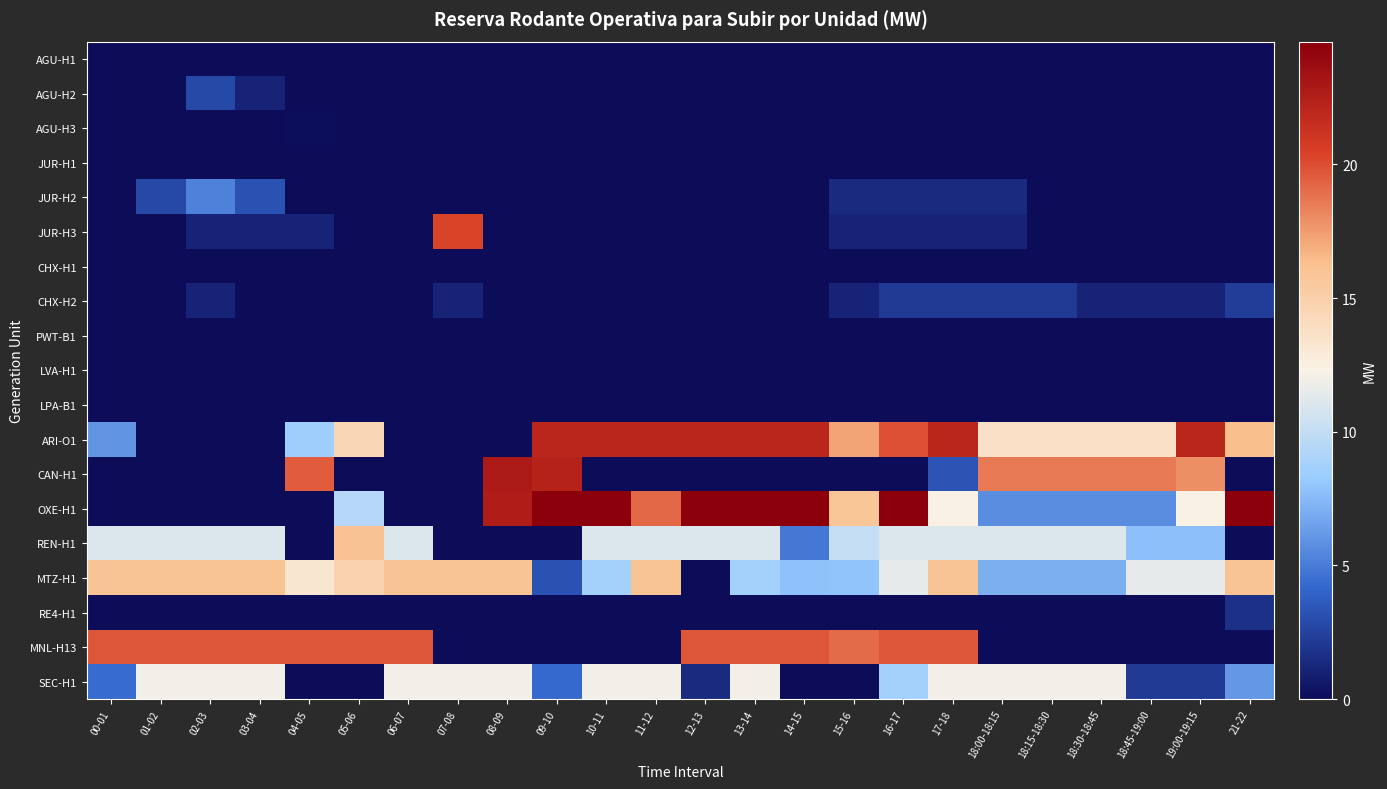

Reading left to right, transcribe all the data shown in this chart.

AGU-H1: 00-01=0.0	01-02=0.0	02-03=0.0	03-04=0.0	04-05=0.0	05-06=0.0	06-07=0.0	07-08=0.0	08-09=0.0	09-10=0.0	10-11=0.0	11-12=0.0	12-13=0.0	13-14=0.0	14-15=0.0	15-16=0.0	16-17=0.0	17-18=0.0	18:00-18:15=0.0	18:15-18:30=0.0	18:30-18:45=0.0	18:45-19:00=0.0	19:00-19:15=0.0	21-22=0.0
AGU-H2: 00-01=0.0	01-02=0.0	02-03=2.8	03-04=1.1	04-05=0.0	05-06=0.0	06-07=0.0	07-08=0.0	08-09=0.0	09-10=0.0	10-11=0.0	11-12=0.0	12-13=0.0	13-14=0.0	14-15=0.0	15-16=0.0	16-17=0.0	17-18=0.0	18:00-18:15=0.0	18:15-18:30=0.0	18:30-18:45=0.0	18:45-19:00=0.0	19:00-19:15=0.0	21-22=0.0
AGU-H3: 00-01=0.0	01-02=0.0	02-03=0.0	03-04=0.0	04-05=0.2	05-06=0.0	06-07=0.0	07-08=0.0	08-09=0.0	09-10=0.0	10-11=0.0	11-12=0.0	12-13=0.0	13-14=0.0	14-15=0.0	15-16=0.0	16-17=0.0	17-18=0.0	18:00-18:15=0.0	18:15-18:30=0.0	18:30-18:45=0.0	18:45-19:00=0.0	19:00-19:15=0.0	21-22=0.0
JUR-H1: 00-01=0.0	01-02=0.0	02-03=0.0	03-04=0.0	04-05=0.0	05-06=0.0	06-07=0.0	07-08=0.0	08-09=0.0	09-10=0.0	10-11=0.0	11-12=0.0	12-13=0.0	13-14=0.0	14-15=0.0	15-16=0.0	16-17=0.0	17-18=0.0	18:00-18:15=0.0	18:15-18:30=0.0	18:30-18:45=0.0	18:45-19:00=0.0	19:00-19:15=0.0	21-22=0.0
JUR-H2: 00-01=0.0	01-02=2.8	02-03=5.2	03-04=3.2	04-05=0.0	05-06=0.0	06-07=0.0	07-08=0.0	08-09=0.0	09-10=0.0	10-11=0.0	11-12=0.0	12-13=0.0	13-14=0.0	14-15=0.0	15-16=1.4	16-17=1.4	17-18=1.4	18:00-18:15=1.4	18:15-18:30=0.0	18:30-18:45=0.0	18:45-19:00=0.0	19:00-19:15=0.0	21-22=0.0
JUR-H3: 00-01=0.0	01-02=0.0	02-03=1.1	03-04=1.1	04-05=1.1	05-06=0.0	06-07=0.0	07-08=20.3	08-09=0.0	09-10=0.0	10-11=0.0	11-12=0.0	12-13=0.0	13-14=0.0	14-15=0.0	15-16=1.1	16-17=1.1	17-18=1.1	18:00-18:15=1.1	18:15-18:30=0.0	18:30-18:45=0.0	18:45-19:00=0.0	19:00-19:15=0.0	21-22=0.0
CHX-H1: 00-01=0.0	01-02=0.0	02-03=0.0	03-04=0.0	04-05=0.0	05-06=0.0	06-07=0.0	07-08=0.0	08-09=0.0	09-10=0.0	10-11=0.0	11-12=0.0	12-13=0.0	13-14=0.0	14-15=0.0	15-16=0.0	16-17=0.0	17-18=0.0	18:00-18:15=0.0	18:15-18:30=0.0	18:30-18:45=0.0	18:45-19:00=0.0	19:00-19:15=0.0	21-22=0.0
CHX-H2: 00-01=0.0	01-02=0.0	02-03=1.1	03-04=0.0	04-05=0.0	05-06=0.0	06-07=0.0	07-08=1.1	08-09=0.0	09-10=0.0	10-11=0.0	11-12=0.0	12-13=0.0	13-14=0.0	14-15=0.0	15-16=1.1	16-17=2.1	17-18=2.1	18:00-18:15=2.1	18:15-18:30=2.1	18:30-18:45=1.1	18:45-19:00=1.1	19:00-19:15=1.1	21-22=2.2
PWT-B1: 00-01=0.0	01-02=0.0	02-03=0.0	03-04=0.0	04-05=0.0	05-06=0.0	06-07=0.0	07-08=0.0	08-09=0.0	09-10=0.0	10-11=0.0	11-12=0.0	12-13=0.0	13-14=0.0	14-15=0.0	15-16=0.0	16-17=0.0	17-18=0.0	18:00-18:15=0.0	18:15-18:30=0.0	18:30-18:45=0.0	18:45-19:00=0.0	19:00-19:15=0.0	21-22=0.0
LVA-H1: 00-01=0.0	01-02=0.0	02-03=0.0	03-04=0.0	04-05=0.0	05-06=0.0	06-07=0.0	07-08=0.0	08-09=0.0	09-10=0.0	10-11=0.0	11-12=0.0	12-13=0.0	13-14=0.0	14-15=0.0	15-16=0.0	16-17=0.0	17-18=0.0	18:00-18:15=0.0	18:15-18:30=0.0	18:30-18:45=0.0	18:45-19:00=0.0	19:00-19:15=0.0	21-22=0.0
LPA-B1: 00-01=0.0	01-02=0.0	02-03=0.0	03-04=0.0	04-05=0.0	05-06=0.0	06-07=0.0	07-08=0.0	08-09=0.0	09-10=0.0	10-11=0.0	11-12=0.0	12-13=0.0	13-14=0.0	14-15=0.0	15-16=0.0	16-17=0.0	17-18=0.0	18:00-18:15=0.0	18:15-18:30=0.0	18:30-18:45=0.0	18:45-19:00=0.0	19:00-19:15=0.0	21-22=0.0
ARI-O1: 00-01=6.0	01-02=0.0	02-03=0.0	03-04=0.0	04-05=8.5	05-06=14.6	06-07=0.0	07-08=0.0	08-09=0.0	09-10=22.0	10-11=22.0	11-12=22.0	12-13=22.0	13-14=22.0	14-15=22.0	15-16=17.2	16-17=20.0	17-18=22.0	18:00-18:15=13.7	18:15-18:30=13.7	18:30-18:45=13.7	18:45-19:00=13.7	19:00-19:15=22.0	21-22=16.4
CAN-H1: 00-01=0.0	01-02=0.0	02-03=0.0	03-04=0.0	04-05=19.5	05-06=0.0	06-07=0.0	07-08=0.0	08-09=22.8	09-10=22.3	10-11=0.0	11-12=0.0	12-13=0.0	13-14=0.0	14-15=0.0	15-16=0.0	16-17=0.0	17-18=3.3	18:00-18:15=18.6	18:15-18:30=18.6	18:30-18:45=18.6	18:45-19:00=18.6	19:00-19:15=17.9	21-22=0.0
OXE-H1: 00-01=0.0	01-02=0.0	02-03=0.0	03-04=0.0	04-05=0.0	05-06=9.5	06-07=0.0	07-08=0.0	08-09=22.6	09-10=24.6	10-11=24.6	11-12=19.1	12-13=24.6	13-14=24.6	14-15=24.6	15-16=15.8	16-17=24.6	17-18=12.3	18:00-18:15=5.7	18:15-18:30=5.7	18:30-18:45=5.7	18:45-19:00=5.7	19:00-19:15=12.3	21-22=24.6
REN-H1: 00-01=11.0	01-02=11.0	02-03=11.0	03-04=11.0	04-05=0.0	05-06=16.1	06-07=11.0	07-08=0.0	08-09=0.0	09-10=0.0	10-11=11.0	11-12=11.0	12-13=11.0	13-14=11.0	14-15=4.9	15-16=10.2	16-17=11.0	17-18=11.0	18:00-18:15=11.0	18:15-18:30=11.0	18:30-18:45=11.0	18:45-19:00=7.8	19:00-19:15=7.8	21-22=0.0
MTZ-H1: 00-01=16.0	01-02=16.0	02-03=16.0	03-04=16.0	04-05=13.2	05-06=14.8	06-07=16.0	07-08=16.0	08-09=16.0	09-10=3.3	10-11=8.7	11-12=16.0	12-13=0.0	13-14=8.7	14-15=7.8	15-16=7.9	16-17=11.5	17-18=16.0	18:00-18:15=7.0	18:15-18:30=7.0	18:30-18:45=7.0	18:45-19:00=11.5	19:00-19:15=11.5	21-22=16.0
RE4-H1: 00-01=0.0	01-02=0.0	02-03=0.0	03-04=0.0	04-05=0.0	05-06=0.0	06-07=0.0	07-08=0.0	08-09=0.0	09-10=0.0	10-11=0.0	11-12=0.0	12-13=0.0	13-14=0.0	14-15=0.0	15-16=0.0	16-17=0.0	17-18=0.0	18:00-18:15=0.0	18:15-18:30=0.0	18:30-18:45=0.0	18:45-19:00=0.0	19:00-19:15=0.0	21-22=1.7
MNL-H13: 00-01=19.7	01-02=19.7	02-03=19.7	03-04=19.7	04-05=19.7	05-06=19.7	06-07=19.7	07-08=0.0	08-09=0.0	09-10=0.0	10-11=0.0	11-12=0.0	12-13=19.7	13-14=19.7	14-15=19.7	15-16=19.1	16-17=19.7	17-18=19.7	18:00-18:15=0.0	18:15-18:30=0.0	18:30-18:45=0.0	18:45-19:00=0.0	19:00-19:15=0.0	21-22=0.0
SEC-H1: 00-01=4.4	01-02=12.0	02-03=12.0	03-04=12.0	04-05=0.0	05-06=0.0	06-07=12.0	07-08=12.0	08-09=12.0	09-10=4.3	10-11=12.0	11-12=12.0	12-13=1.4	13-14=12.0	14-15=0.0	15-16=0.0	16-17=8.7	17-18=12.0	18:00-18:15=12.0	18:15-18:30=12.0	18:30-18:45=12.0	18:45-19:00=2.2	19:00-19:15=2.2	21-22=6.1